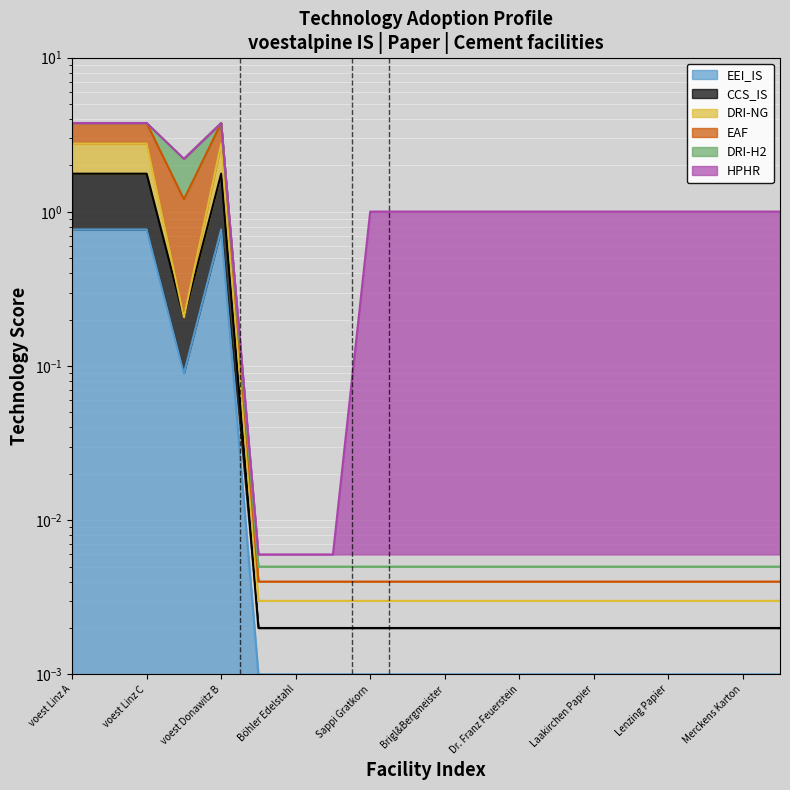

Which series has the widest spread of values?

DRI-NG